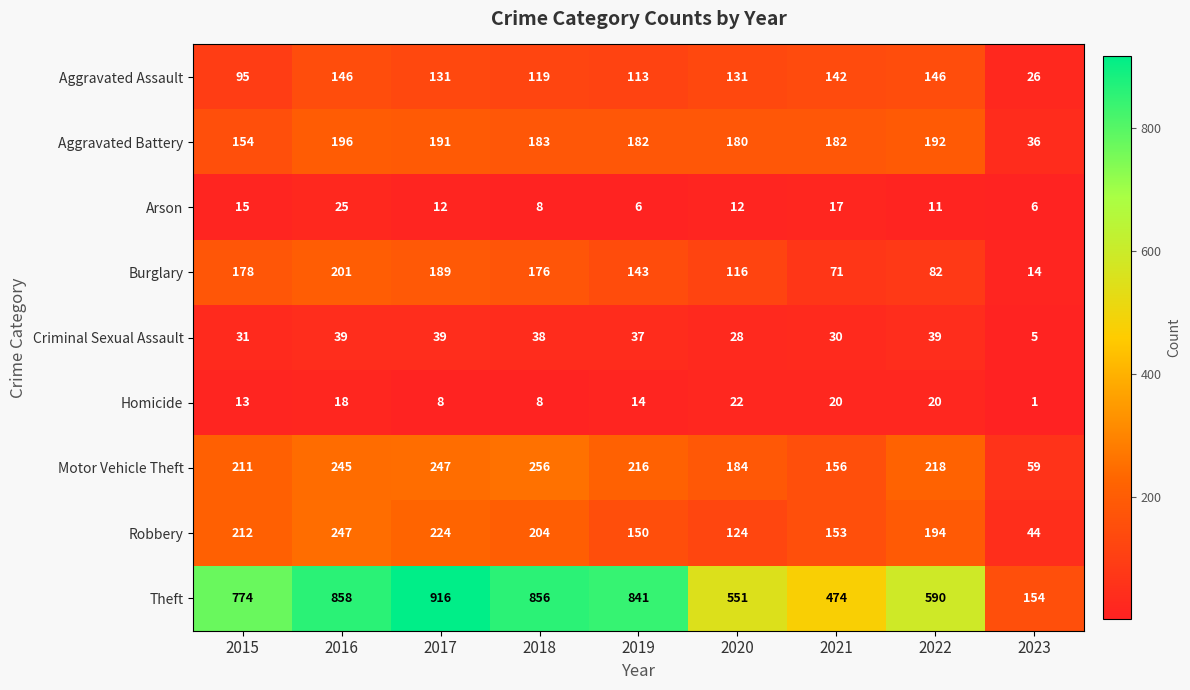

Which series has the largest total across all categories?

Theft